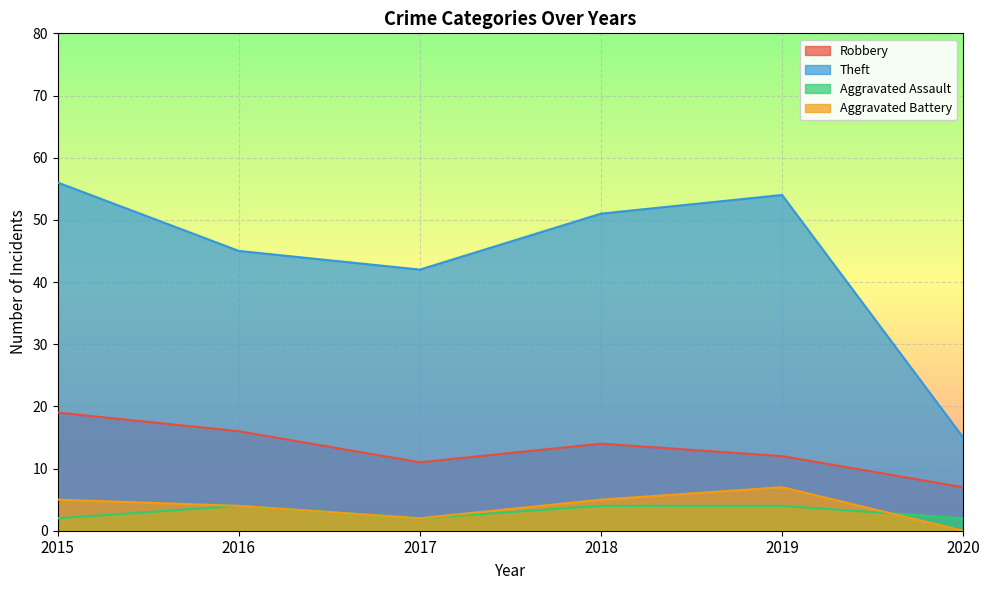

The Aggravated Assault series shows 4 at 2016. True or false?

True